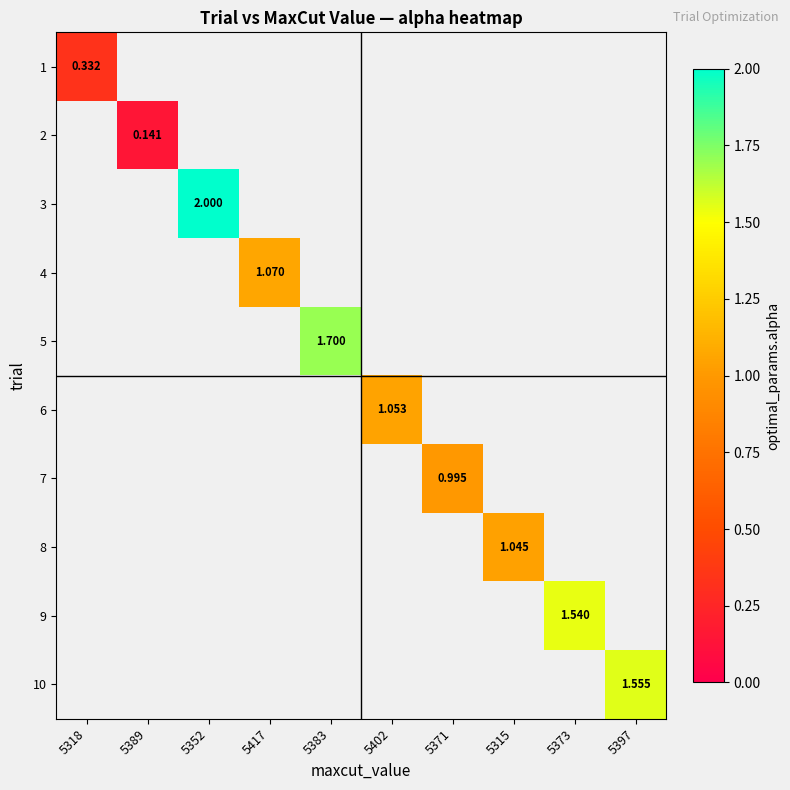

At which label does 2 reach its peak?

5318